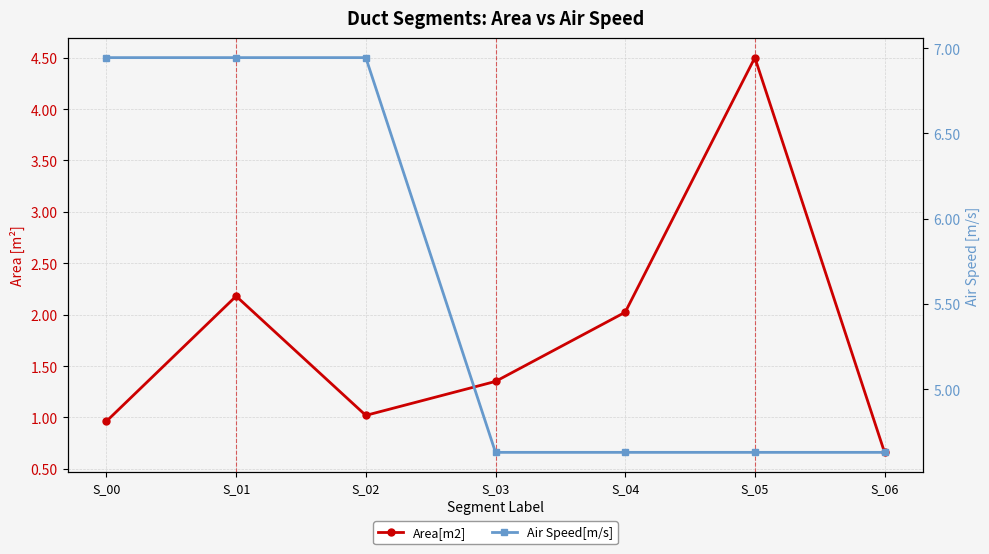

How many Air Speed[m/s] values are between 4 and 6?

4